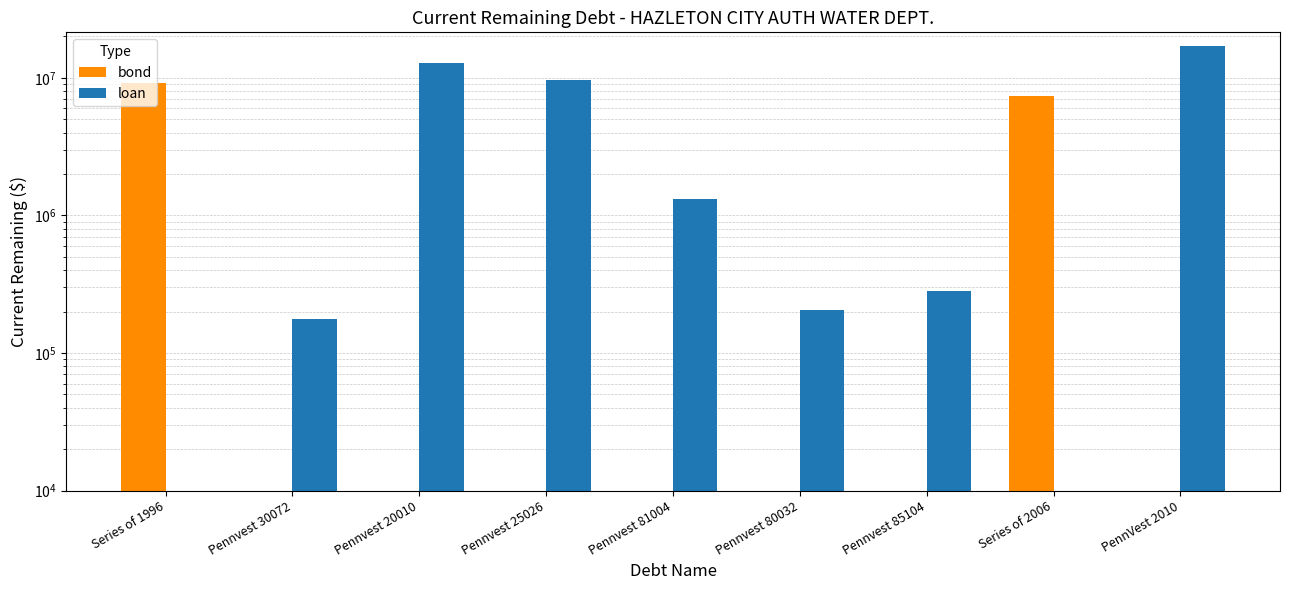

How many series are shown in this chart?

2